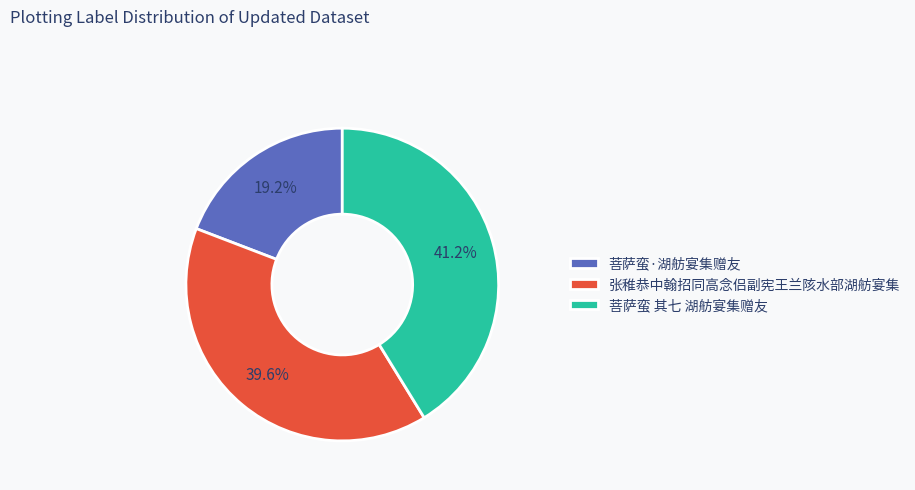

To the nearest percent, what is the difference between the largest and smallest slice percentages?

22%